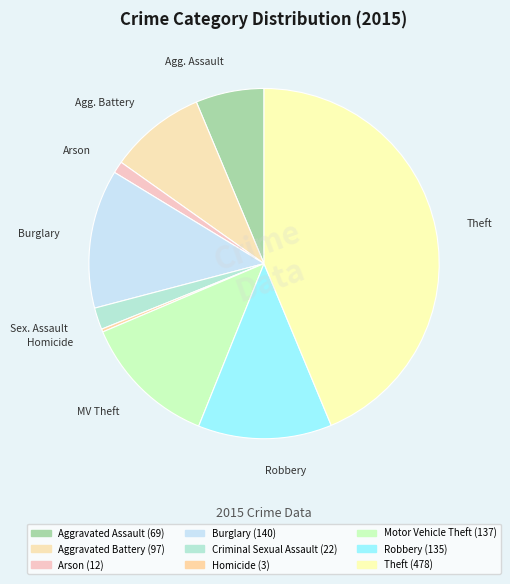

To the nearest percent, what percentage of the pie is Criminal Sexual Assault?

2%